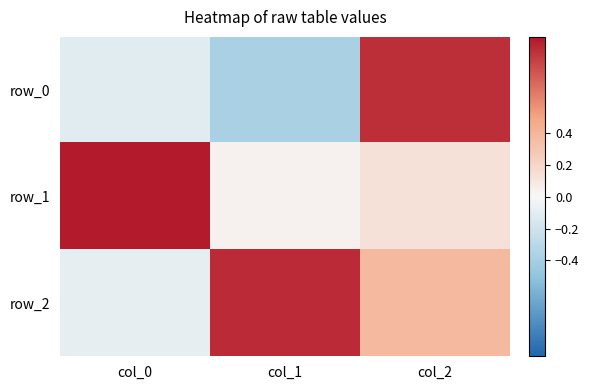

What is the total value across all series at col_0?

0.8